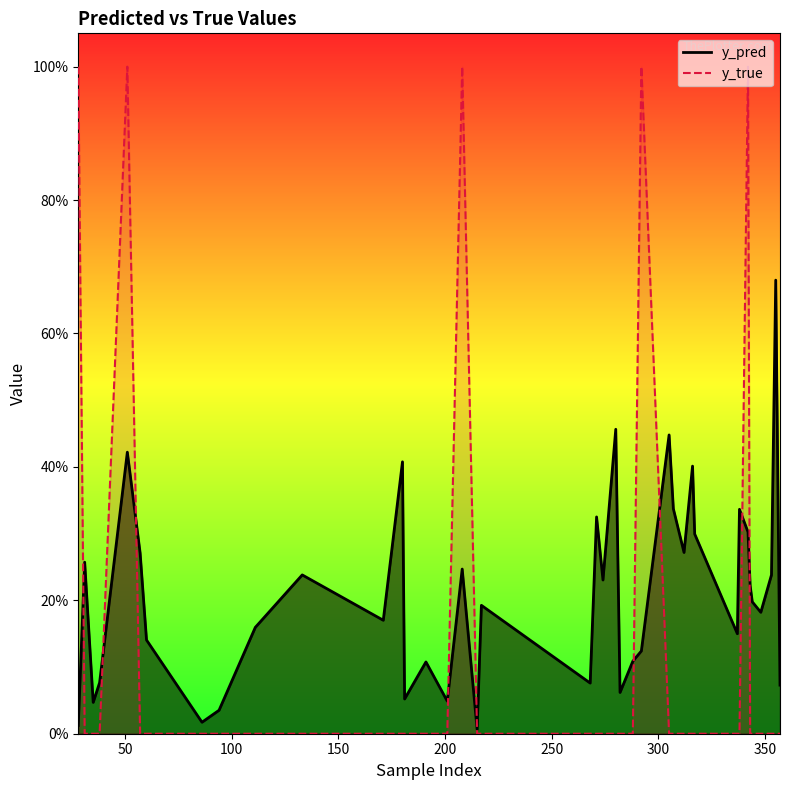

In y_pred, how many points are lower than both neighbors (excluding endpoints)?

12